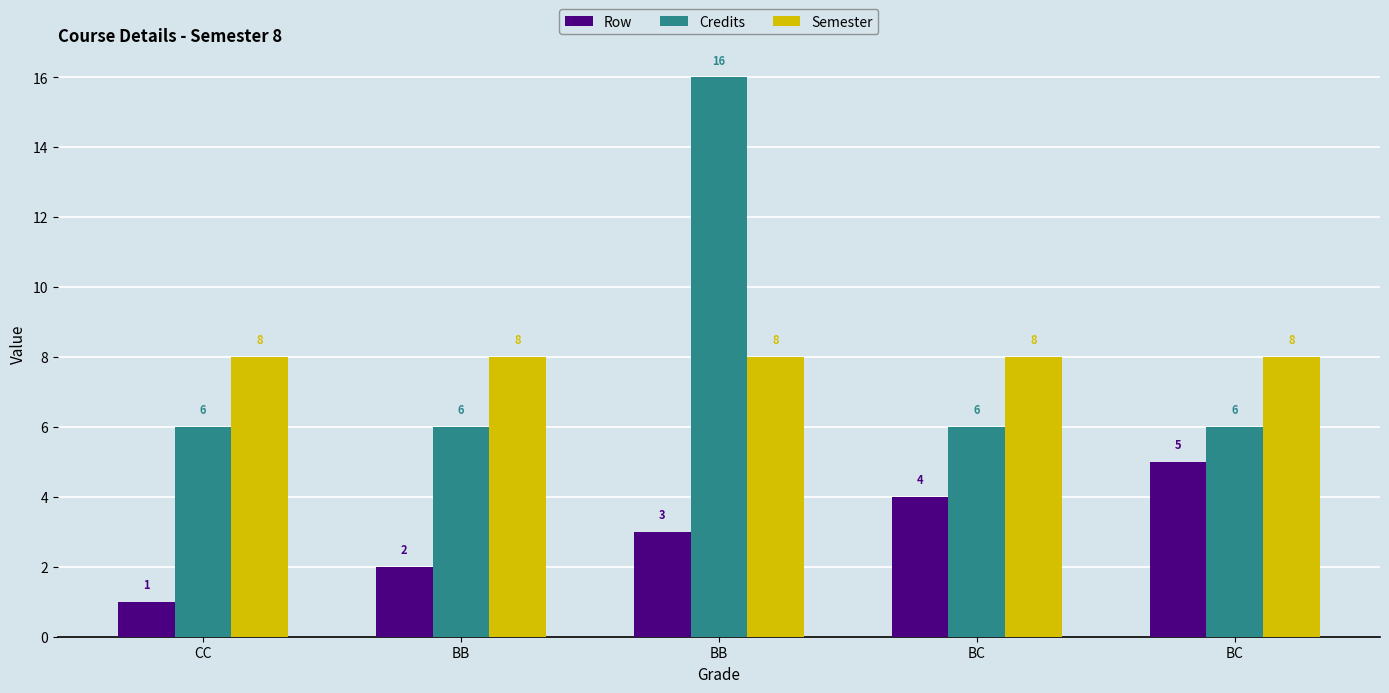

How many bars are there in each group?

3